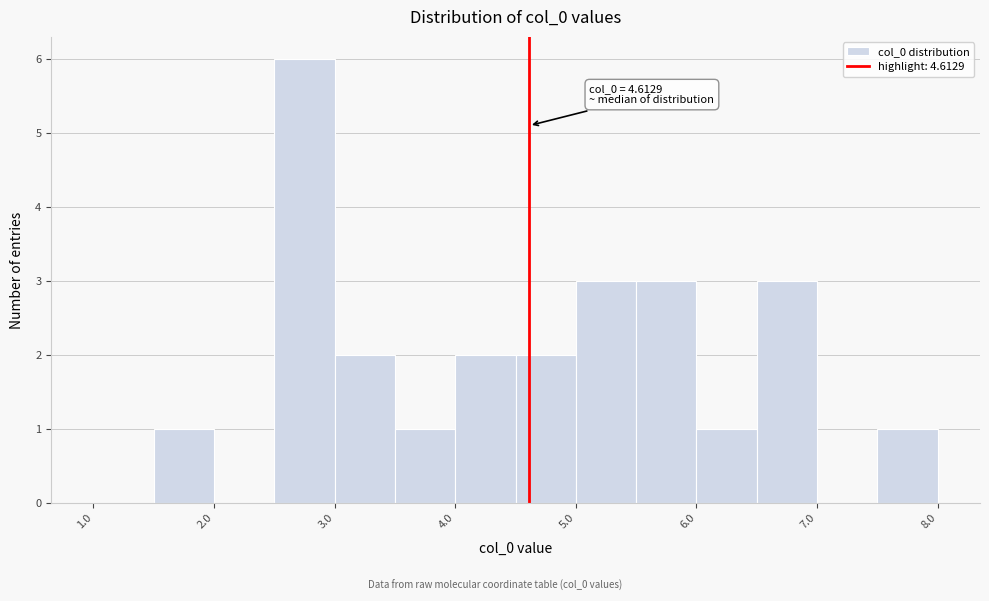

Which range on the x-axis has the tallest bar?

2.5 to 3.0